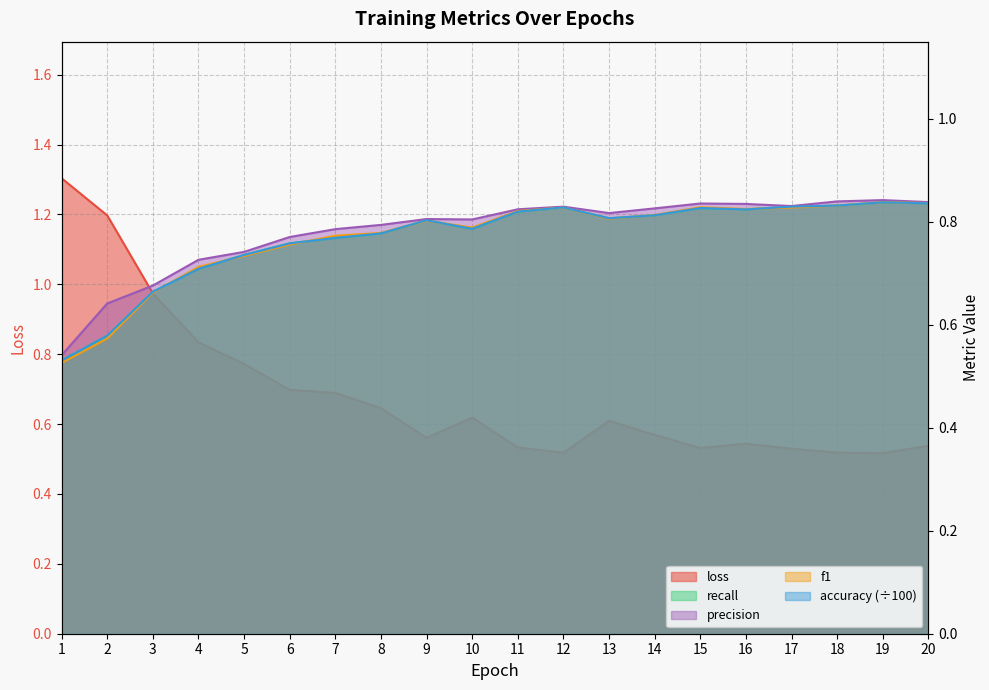

Which series has the largest total across all categories?

precision